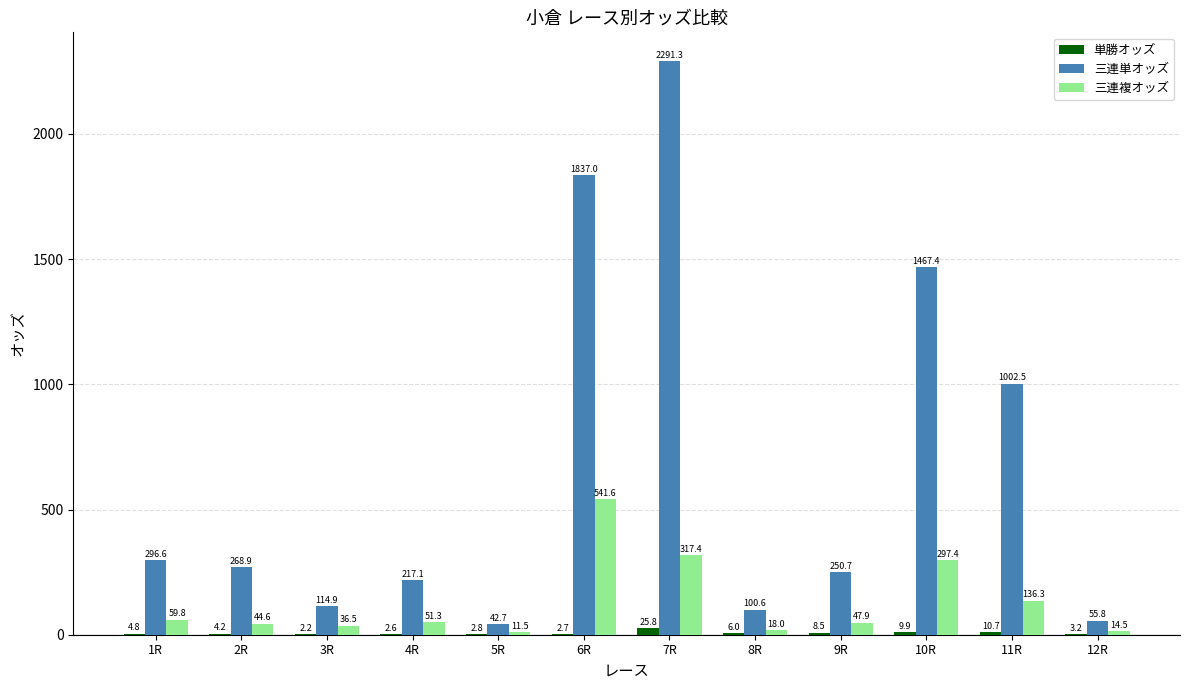

What is the maximum value for 三連複オッズ?

541.6